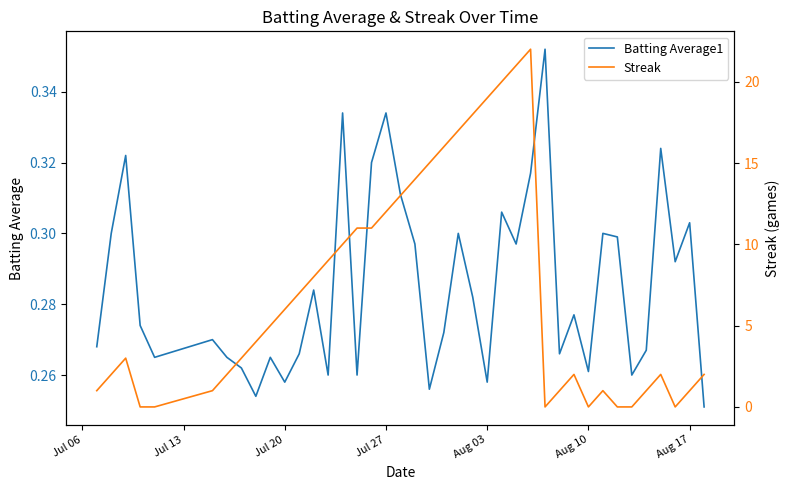

How many data points in Streak are above 4?

19